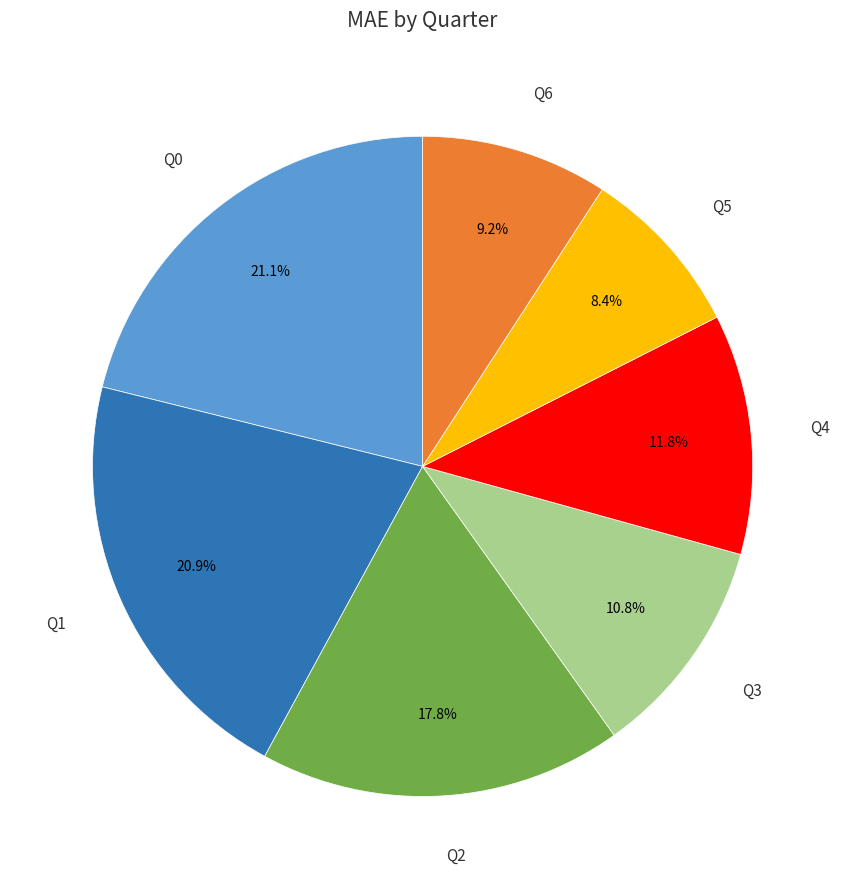

Between Q0 and Q4, which is larger?

Q0